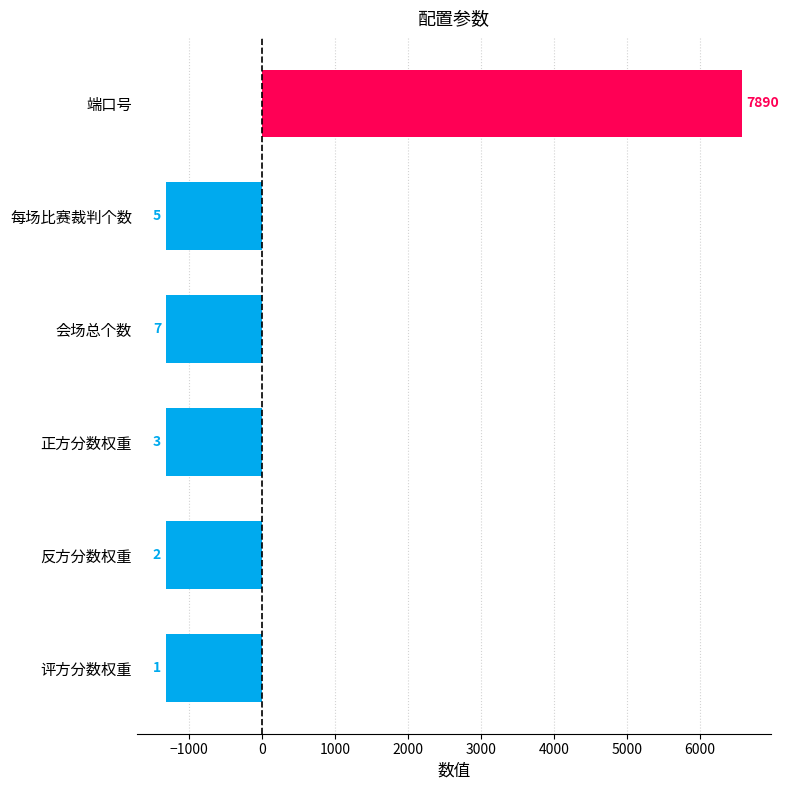

What is the difference between the maximum and minimum values?

7889